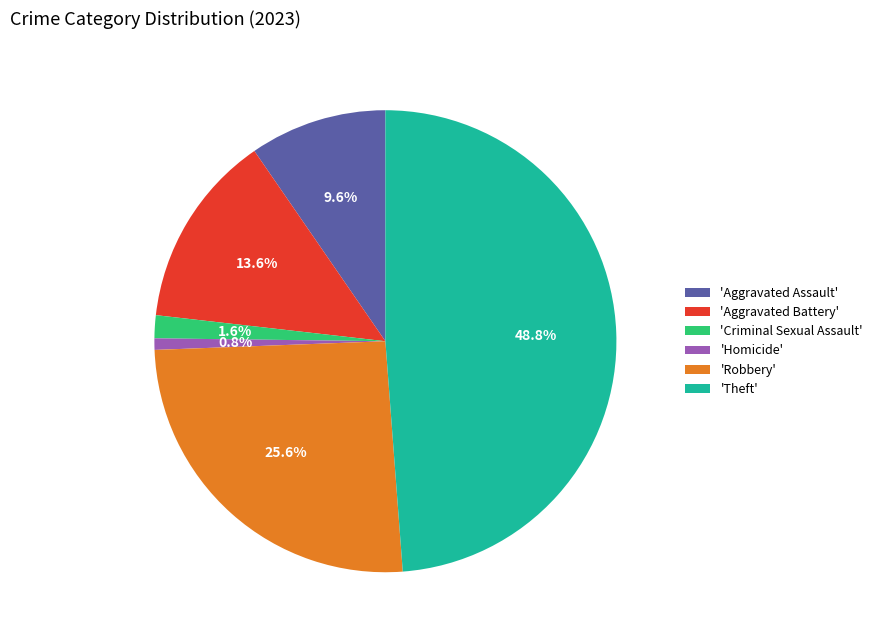

Approximately how many times larger is the value at 'Aggravated Battery' compared to 'Criminal Sexual Assault'?

8.5